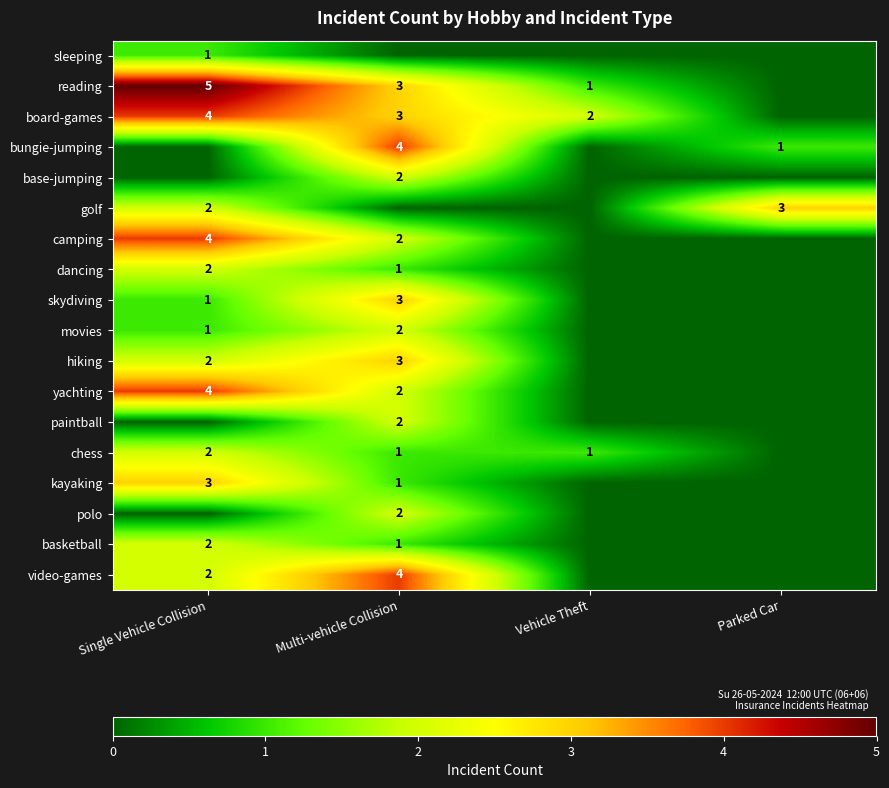

True or false: board-games has a value of 3 at Vehicle Theft.

False